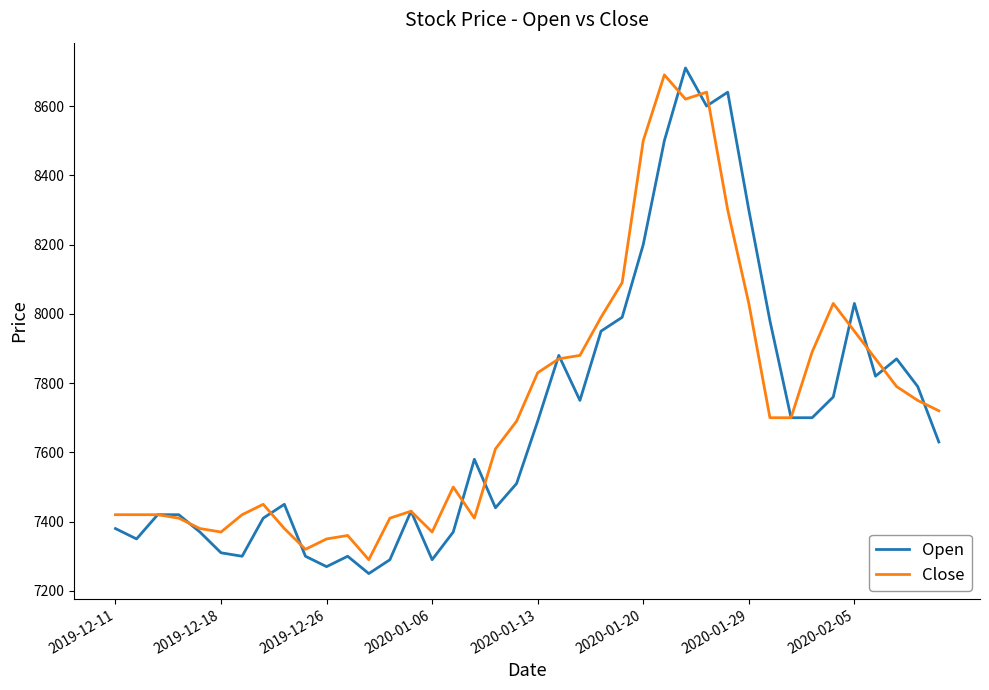

What is the minimum value shown in the chart?

7250